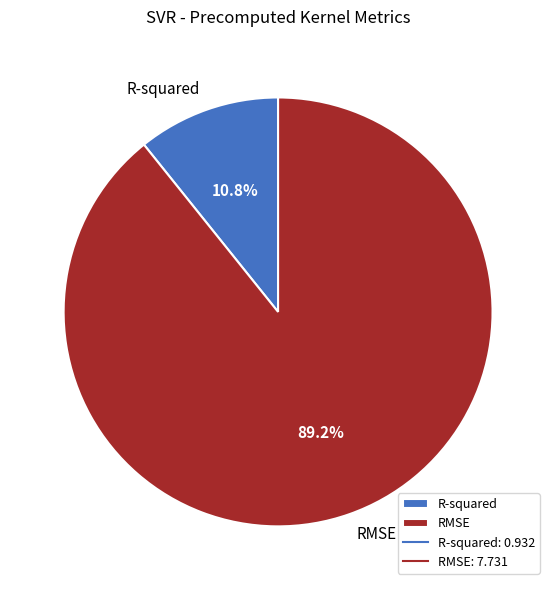

Rank the categories by value from highest to lowest.

RMSE, R-squared